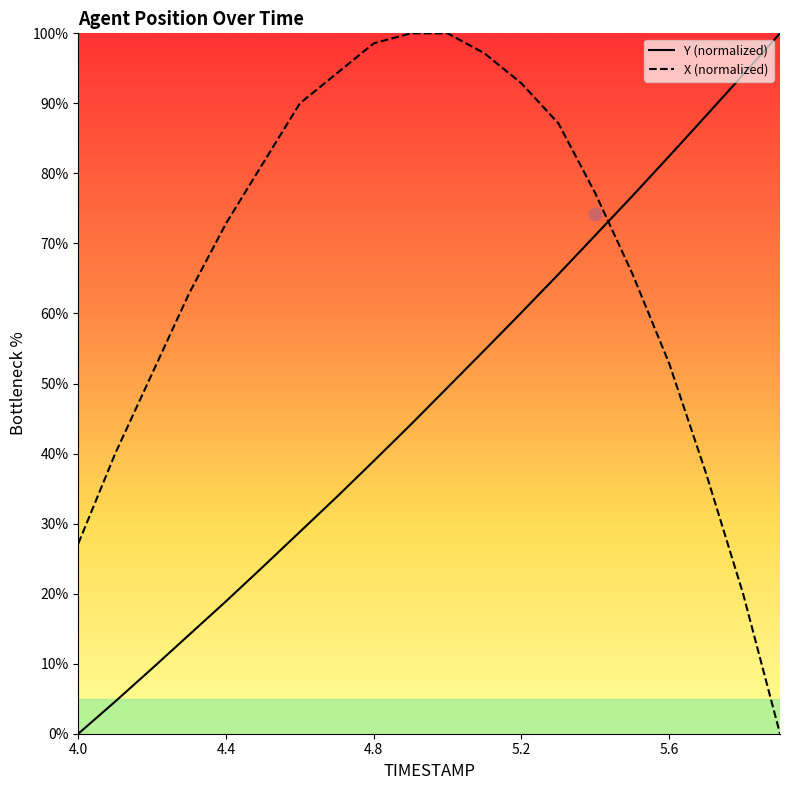

Which series contains the lowest Y value?

Y (normalized)